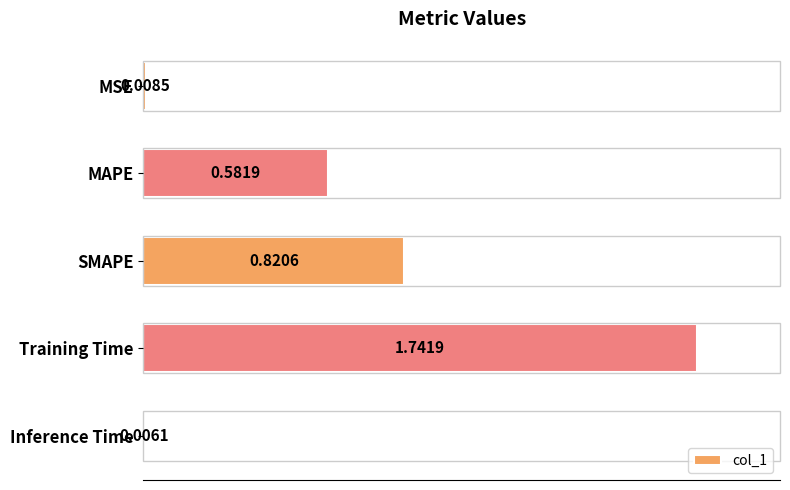

What is the sum of all values?

3.2